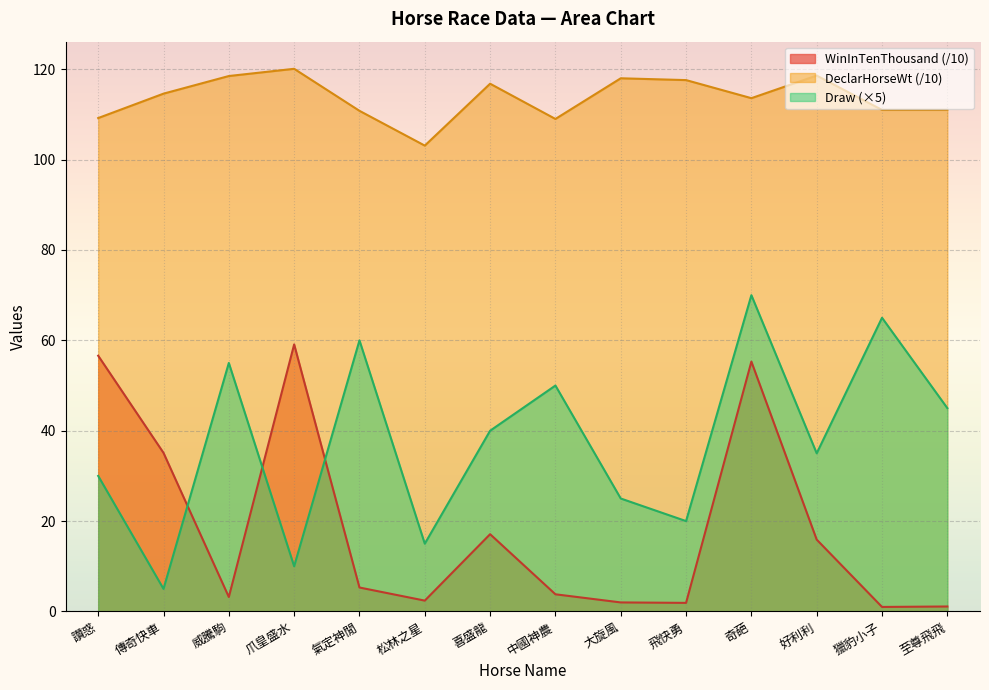

How many lines are shown in the chart?

3